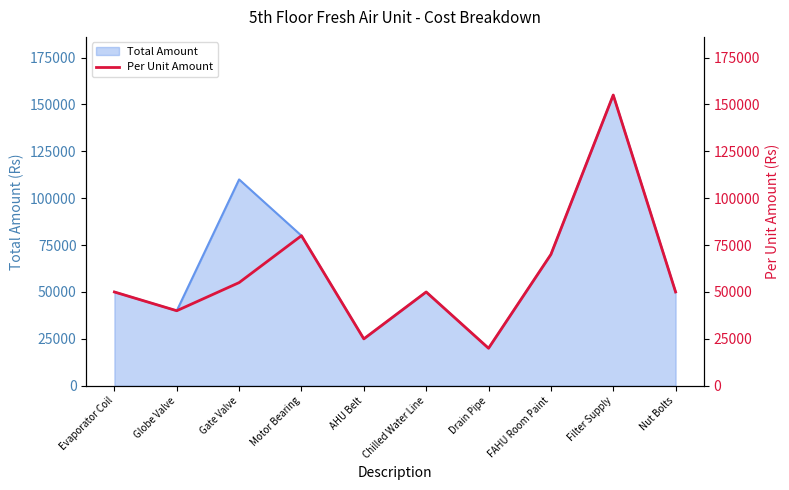

How many data points are less than 50000?

3